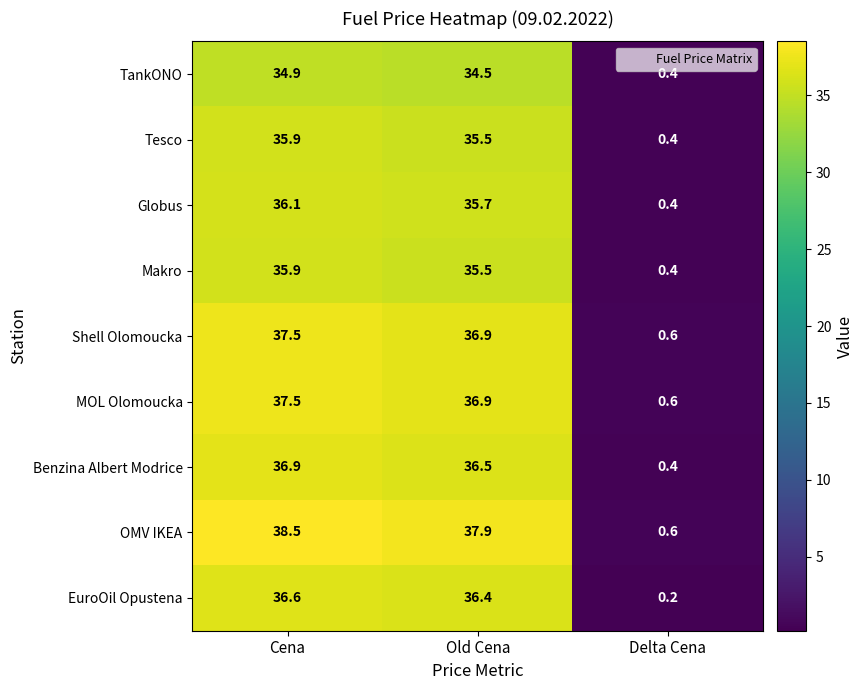

What is the average value of the Shell Olomoucka series?

25.0